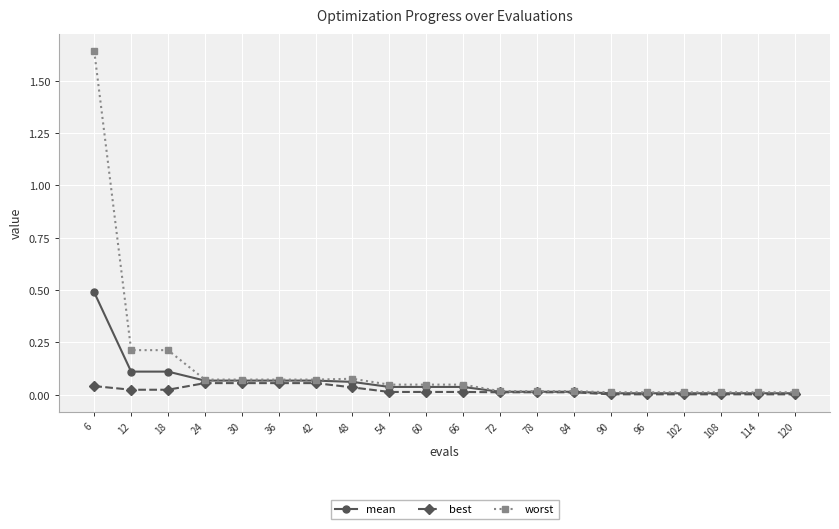

Which category has the highest value in the mean series?

6